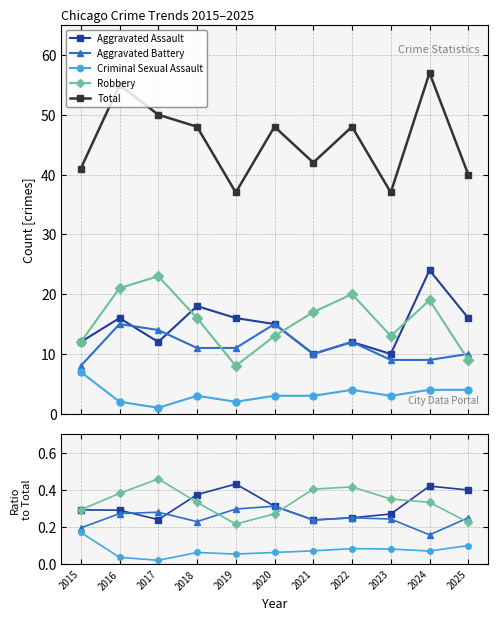

Where is the first local maximum for Criminal Sexual Assault?

2018